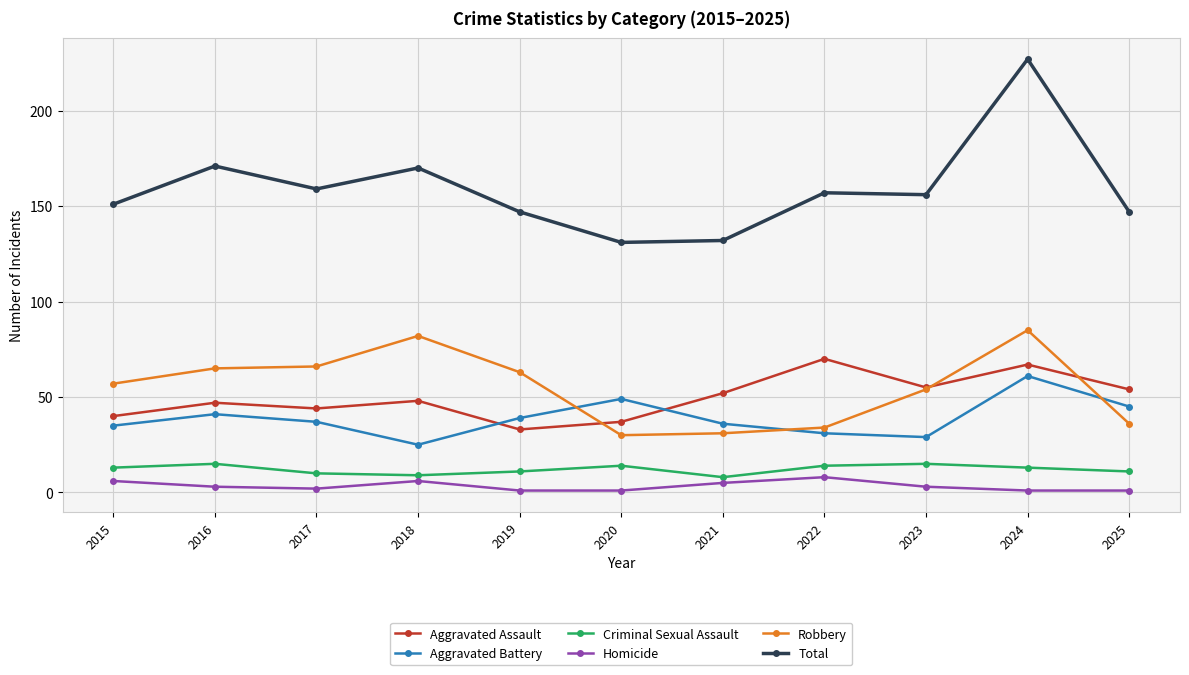

True or false: Criminal Sexual Assault and Total cross at least once.

False